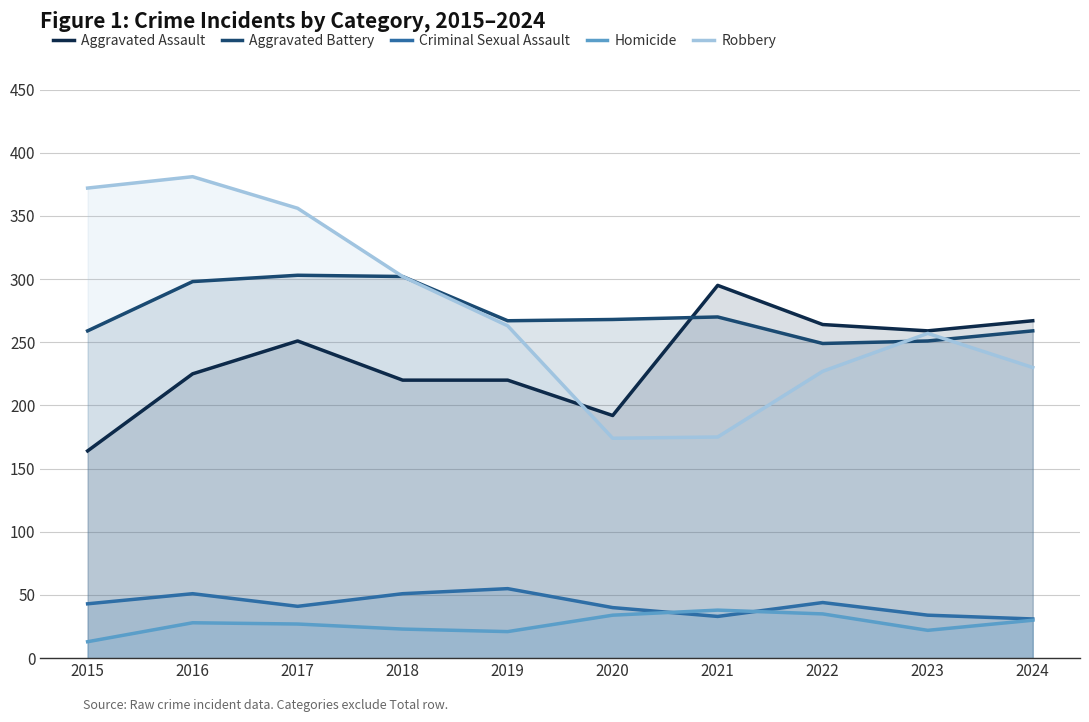

At which category does the chart reach its minimum across all series?

2015